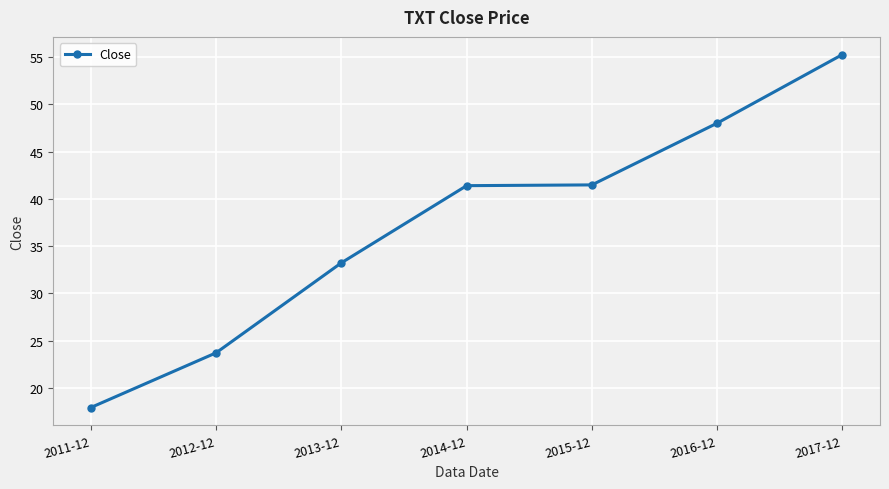

Which category has the highest value across all series?

2017-12